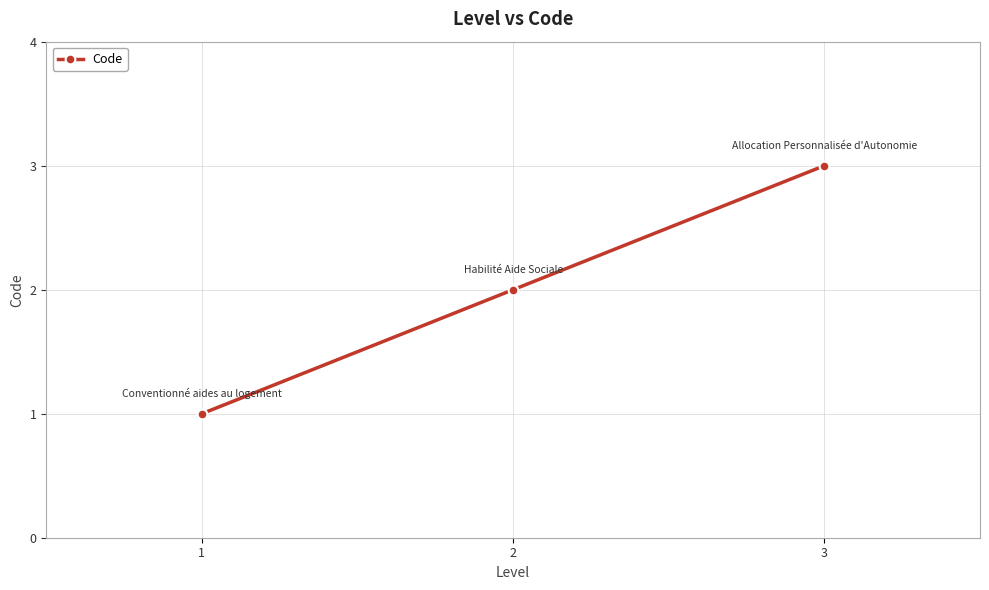

Rank the categories by value from highest to lowest.

3, 2, 1